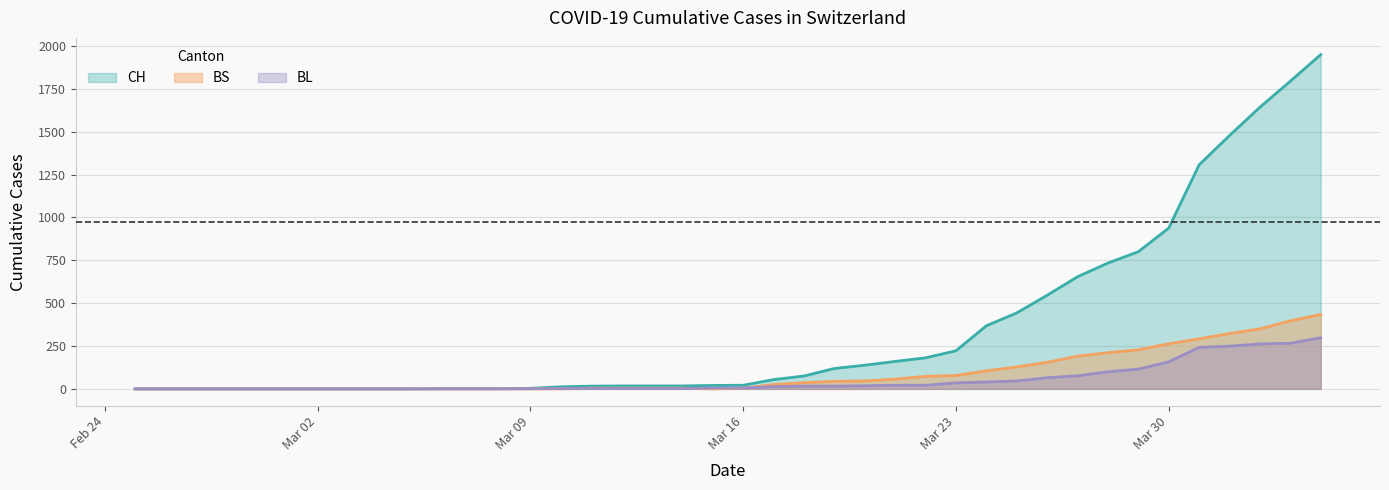

True or false: BS and BL cross at least once.

True